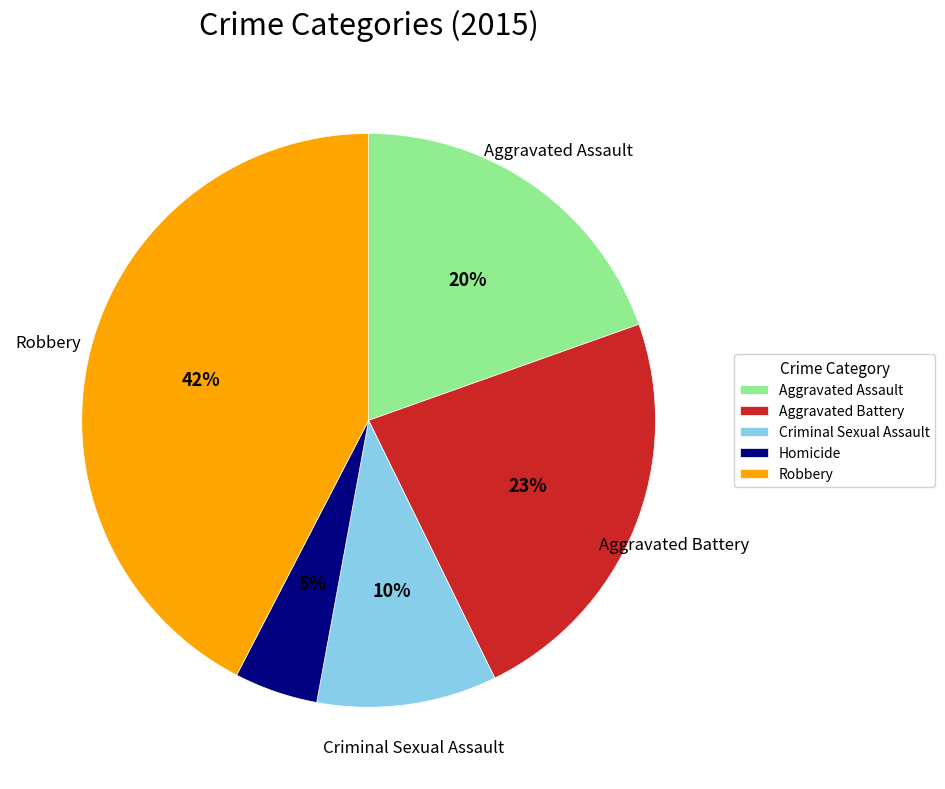

Between Aggravated Assault and Homicide, which is larger?

Aggravated Assault